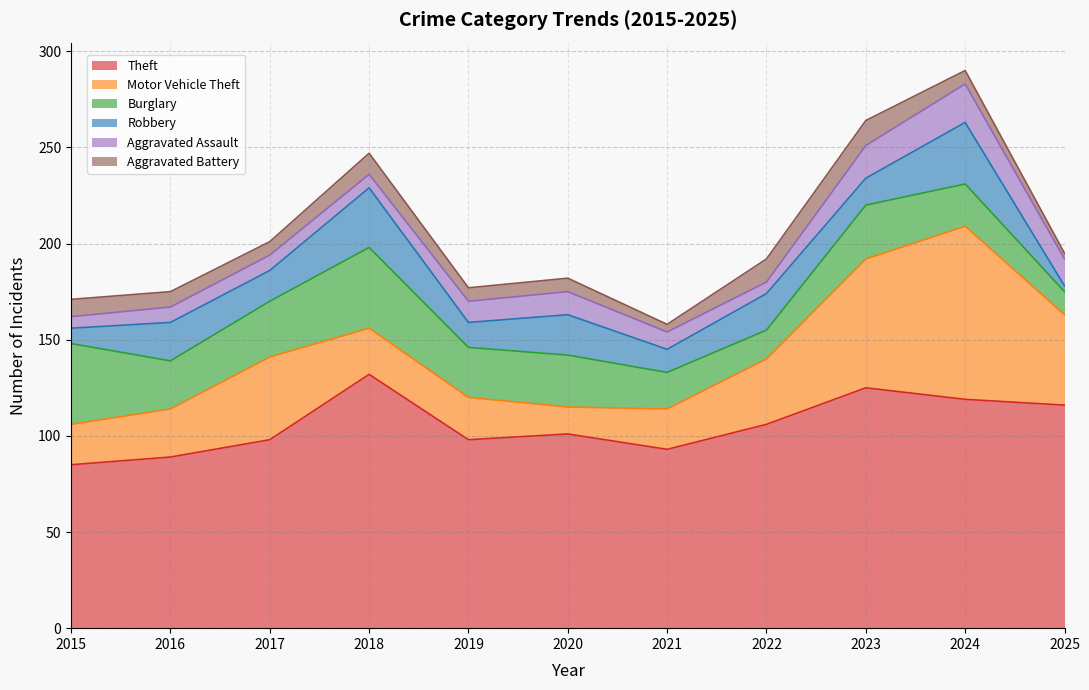

Which category has the highest value across all series?

2018